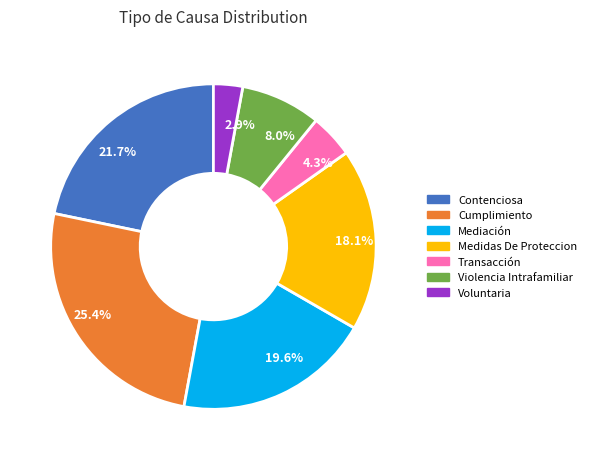

Between 8.0% and 2.9%, which is larger?

8.0%